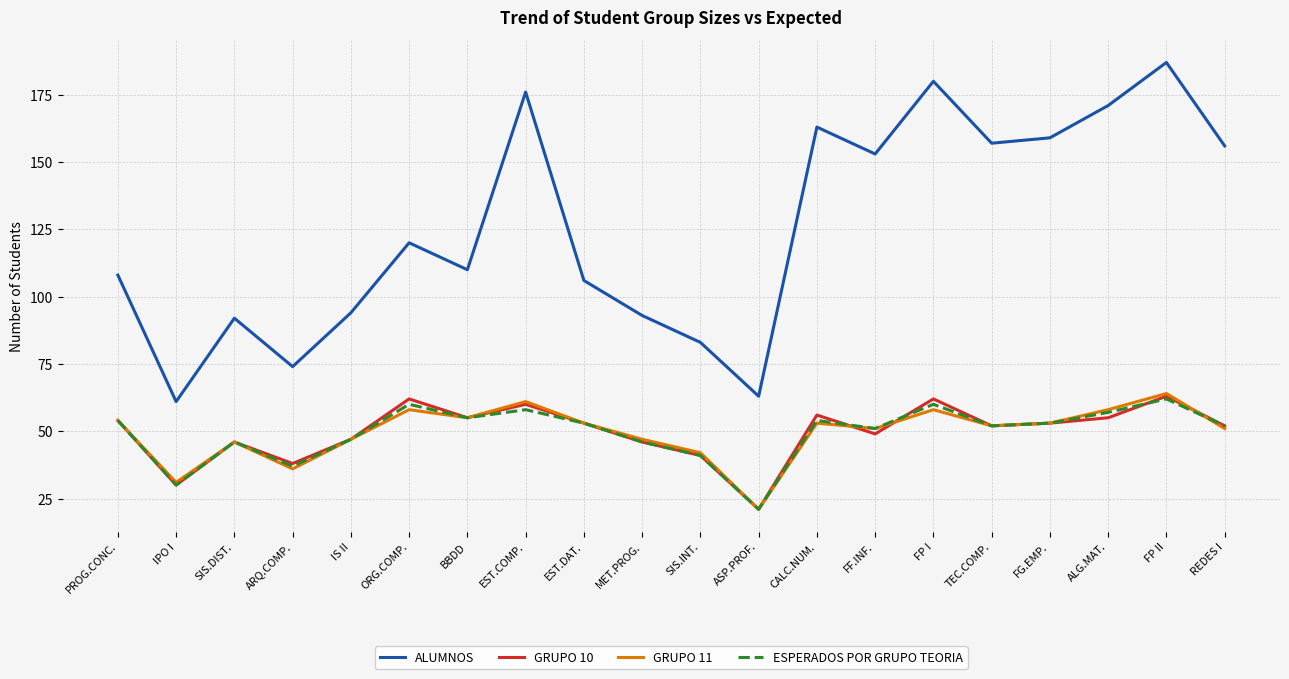

Does the chart have visible grid lines?

Yes